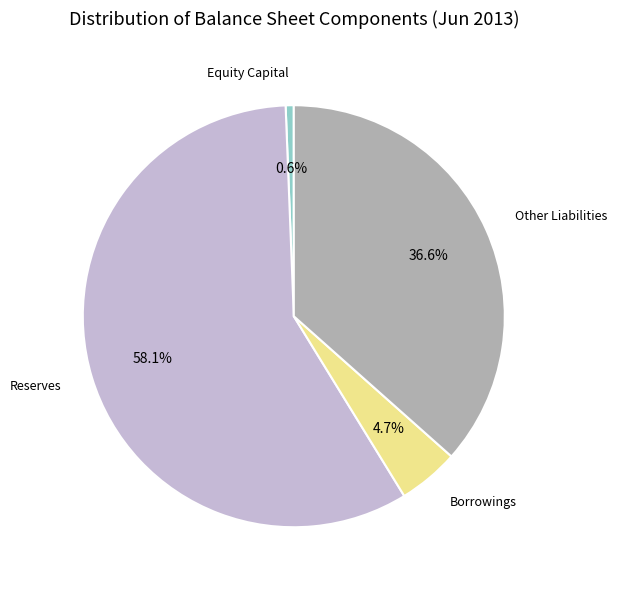

Is there any slice that represents more than half of the pie?

Yes